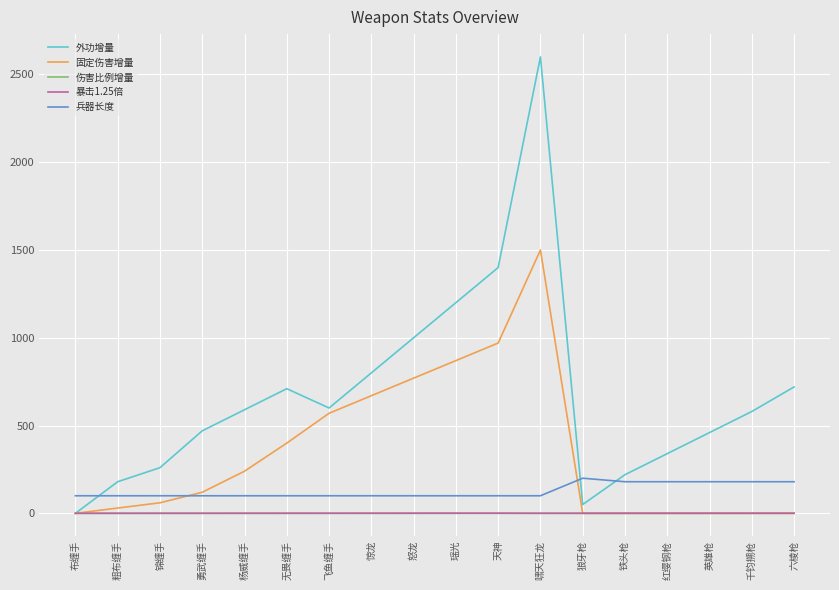

The 外功增量 series shows 580.0 at 千钧搠枪. True or false?

True